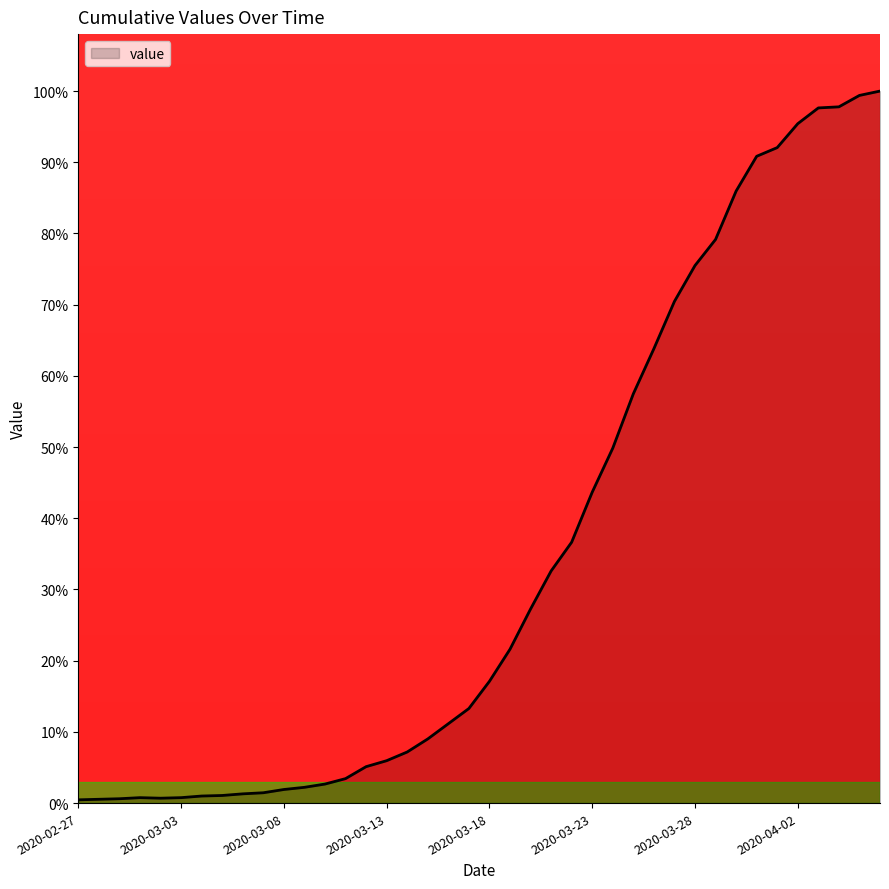

What is the difference between the maximum and minimum values?

99.5